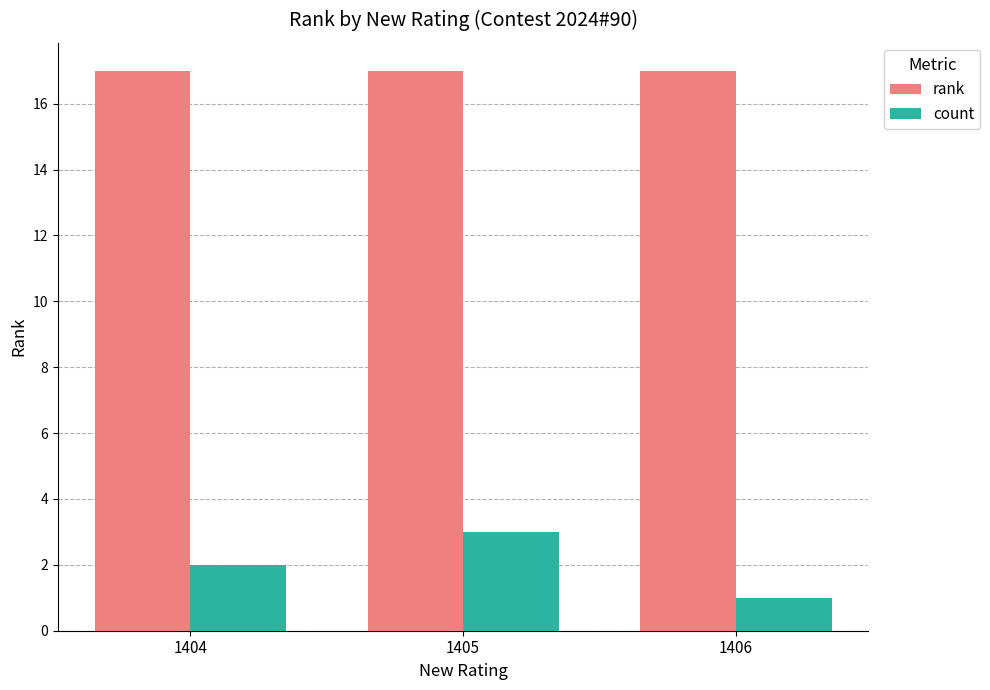

List the labels in order of count value, smallest first.

1406, 1404, 1405